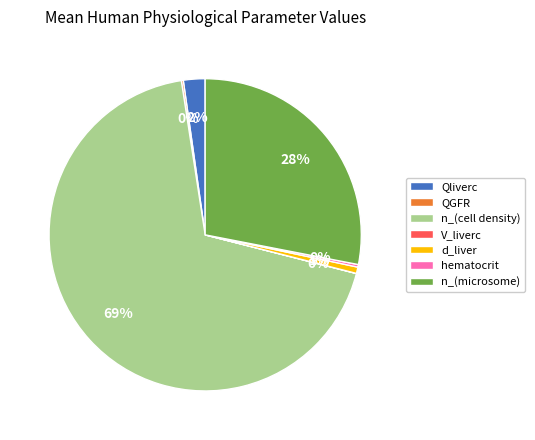

The Qliverc slice represents 2% of the pie. True or false?

True